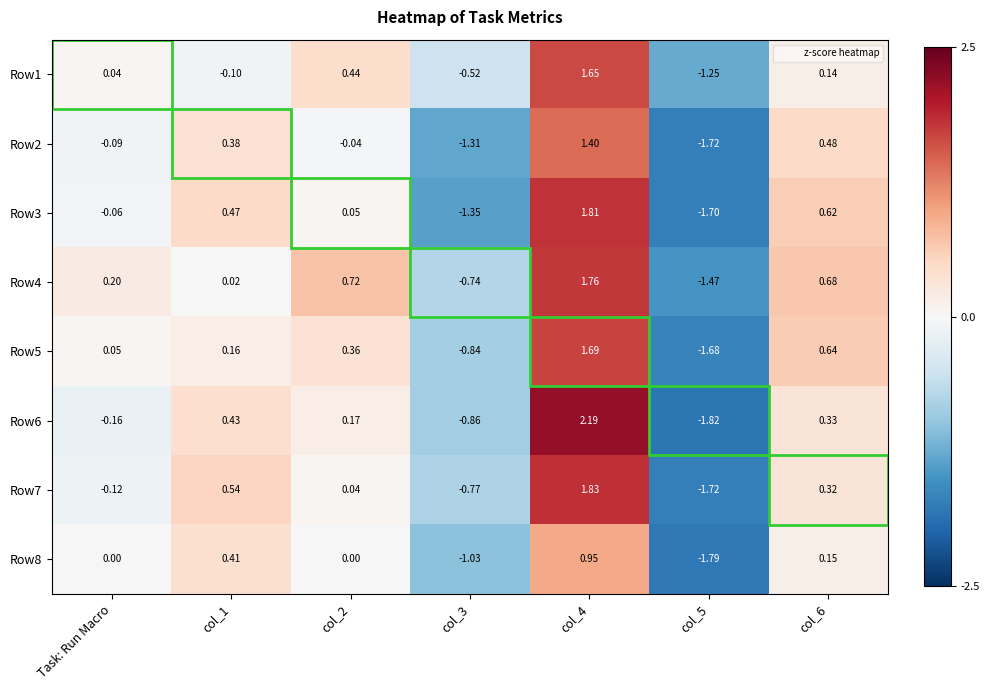

Is the value of Row8 at col_6 greater than the value of Row5 at col_1?

No